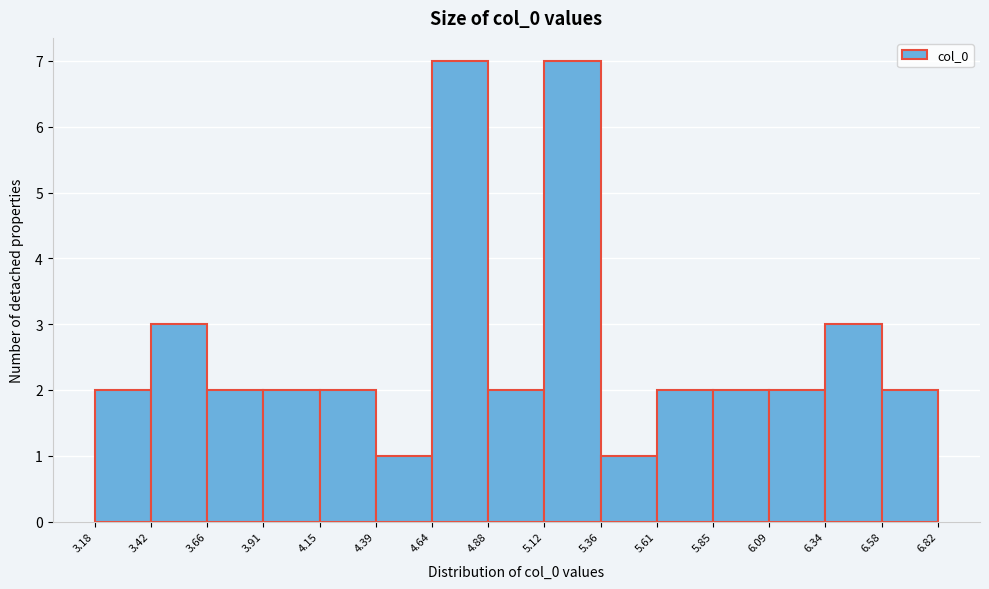

Reading left to right, list every bar in this chart as the range it spans on the x-axis followed by its height. The values are not printed on the chart, so give them approximately, as read against the axis.

3.18 to 3.42: 2
3.42 to 3.66: 3
3.66 to 3.91: 2
3.91 to 4.15: 2
4.15 to 4.39: 2
4.39 to 4.64: 1
4.64 to 4.88: 7
4.88 to 5.12: 2
5.12 to 5.36: 7
5.36 to 5.61: 1
5.61 to 5.85: 2
5.85 to 6.09: 2
6.09 to 6.34: 2
6.34 to 6.58: 3
6.58 to 6.82: 2